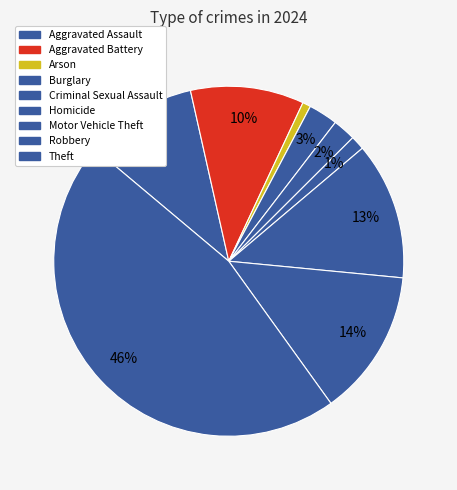

To the nearest percent, what portion does Theft represent?

46%